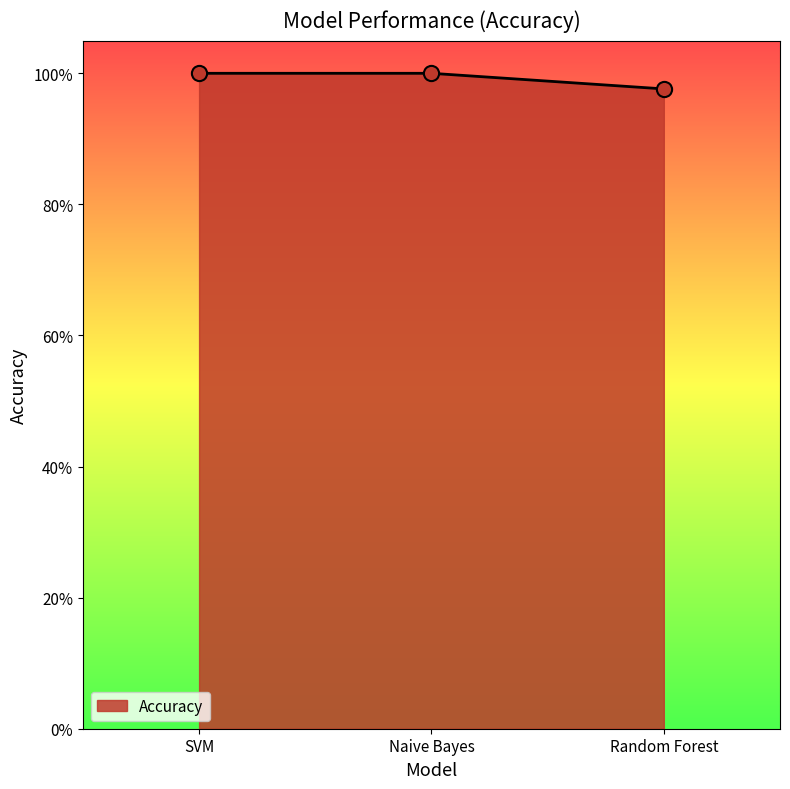

Between Random Forest and SVM, which is larger?

SVM